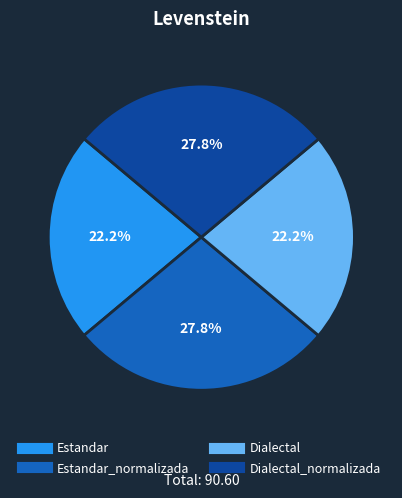

Is there any slice that represents more than half of the pie?

No